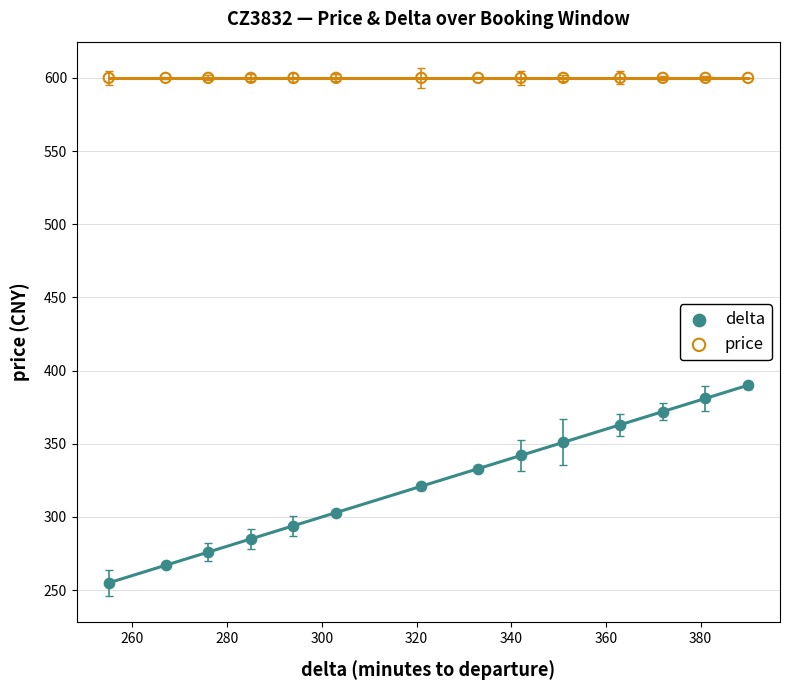

Across all series, what Y value is closest to 427?

390